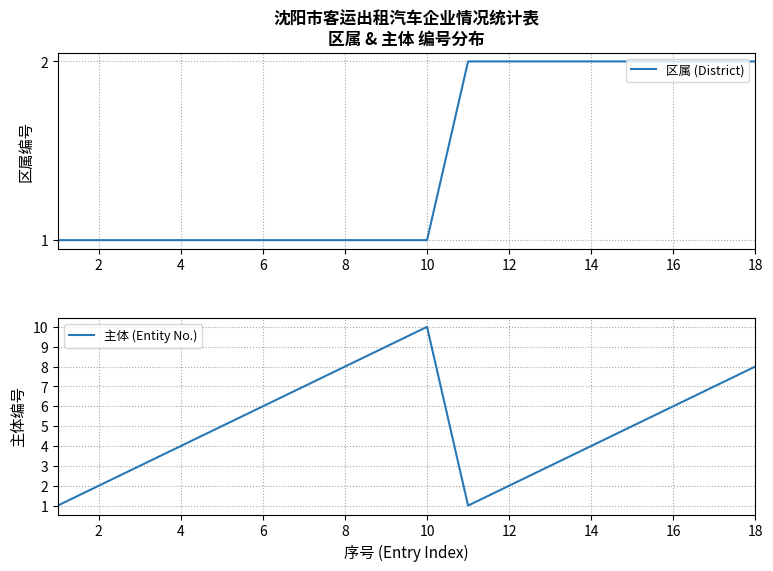

Is it true that 区属 (District) equals 1 at 14?

False